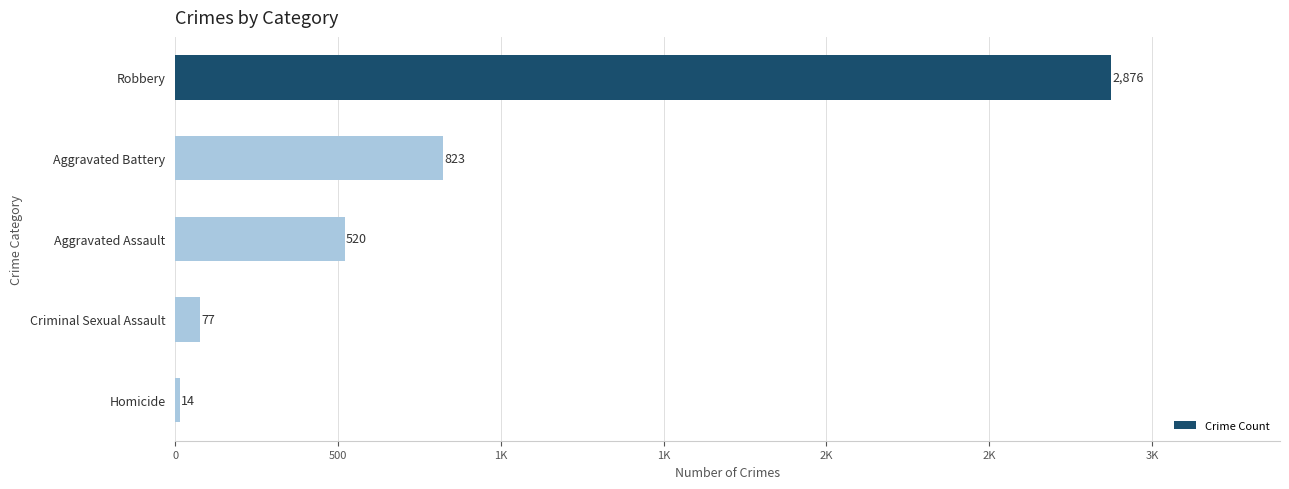

Does the chart contain any negative values?

No